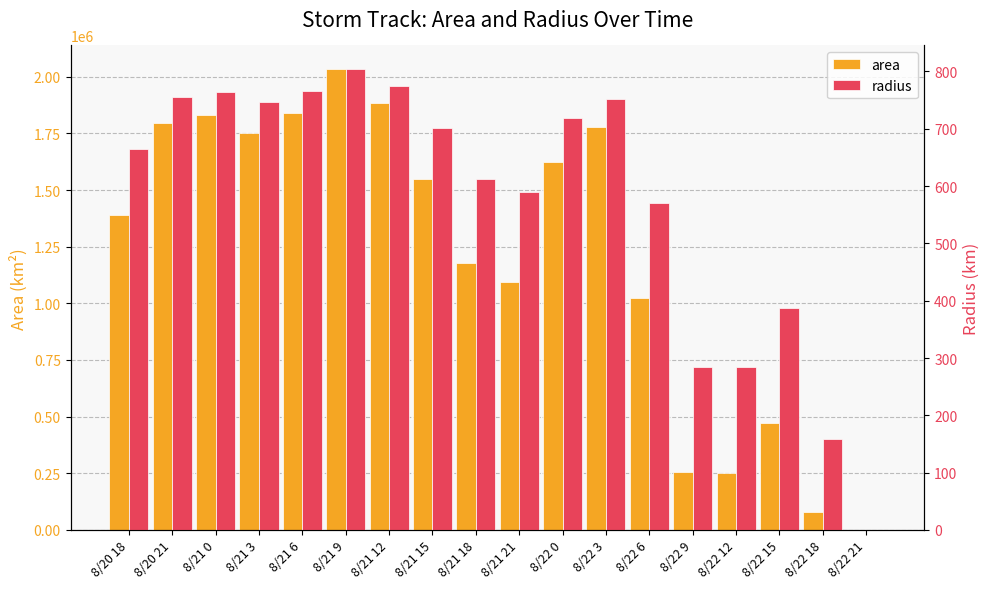

What position from the right is 8/22 12?

4